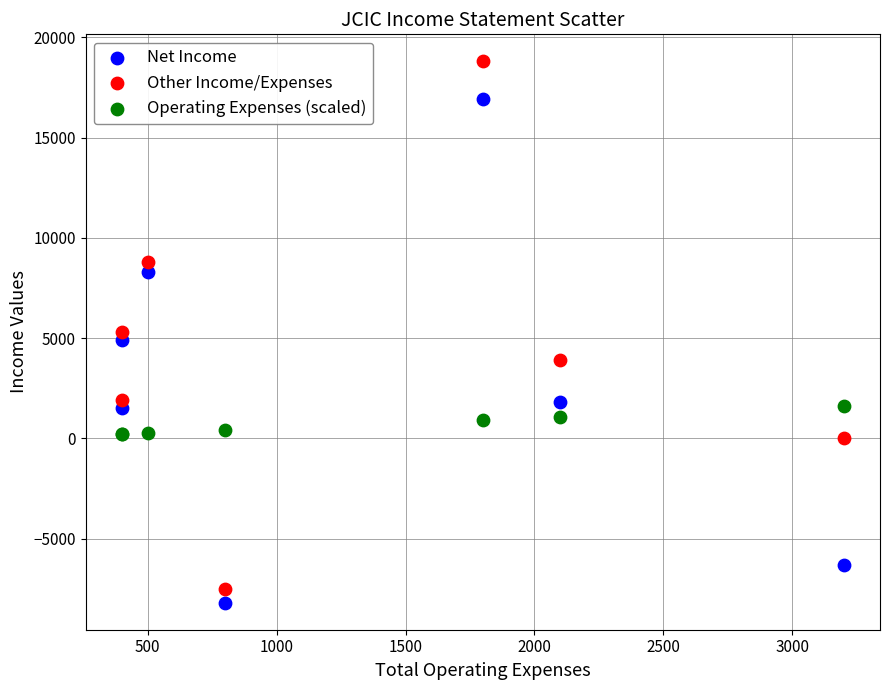

Which series contains the lowest Y value?

Net Income